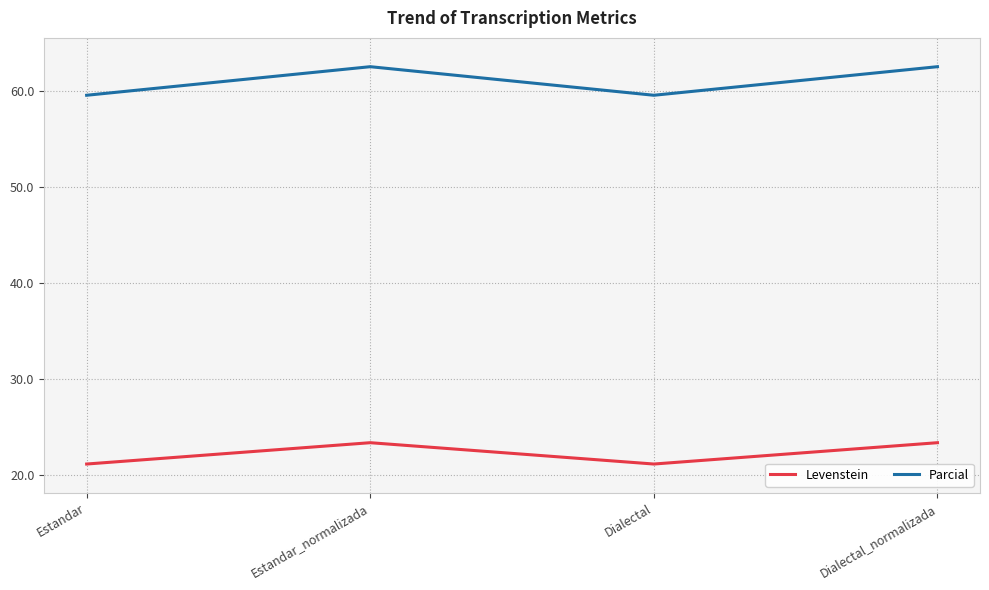

The Levenstein series shows 5.9 at Estandar. True or false?

False